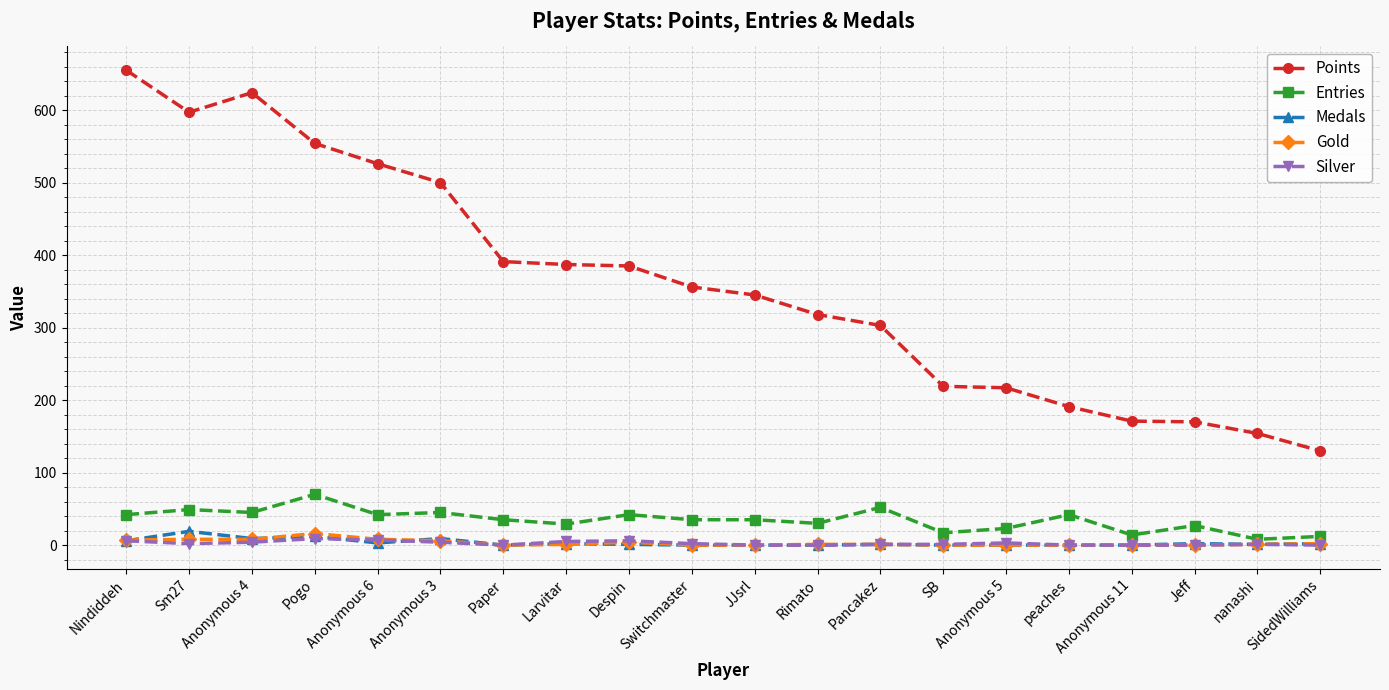

True or false: Silver has more than 1 points higher than both neighbors.

True